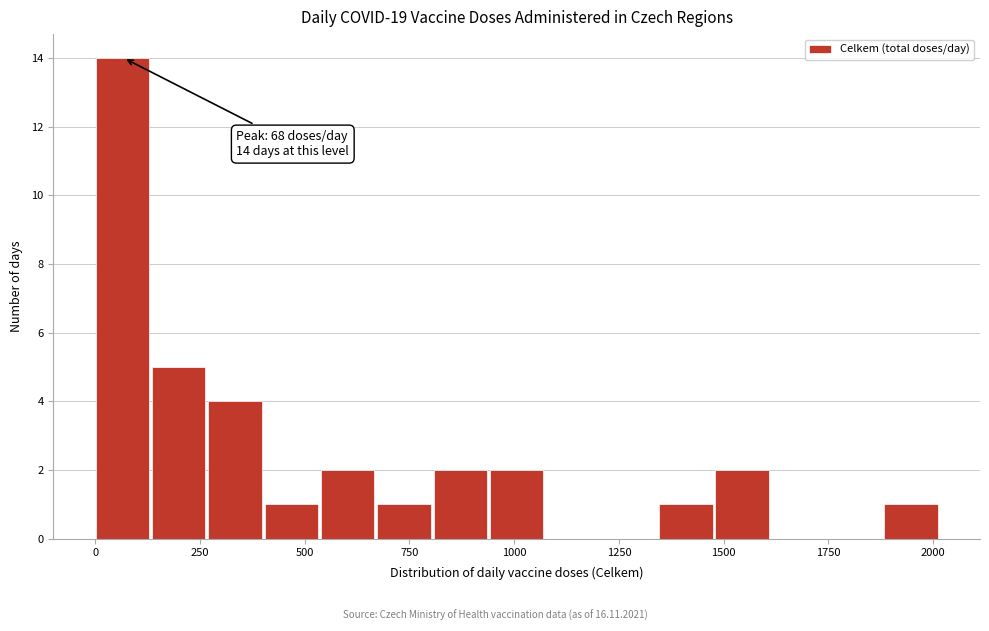

Around what value on the x-axis is the tallest bar? Give the approximate position of its centre, as read against the axis.

50